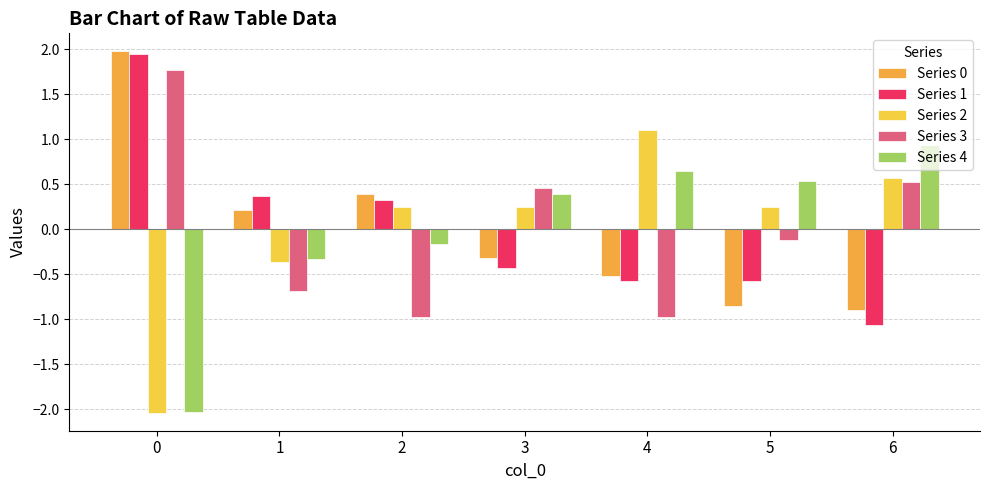

How many bars are there in each group?

5